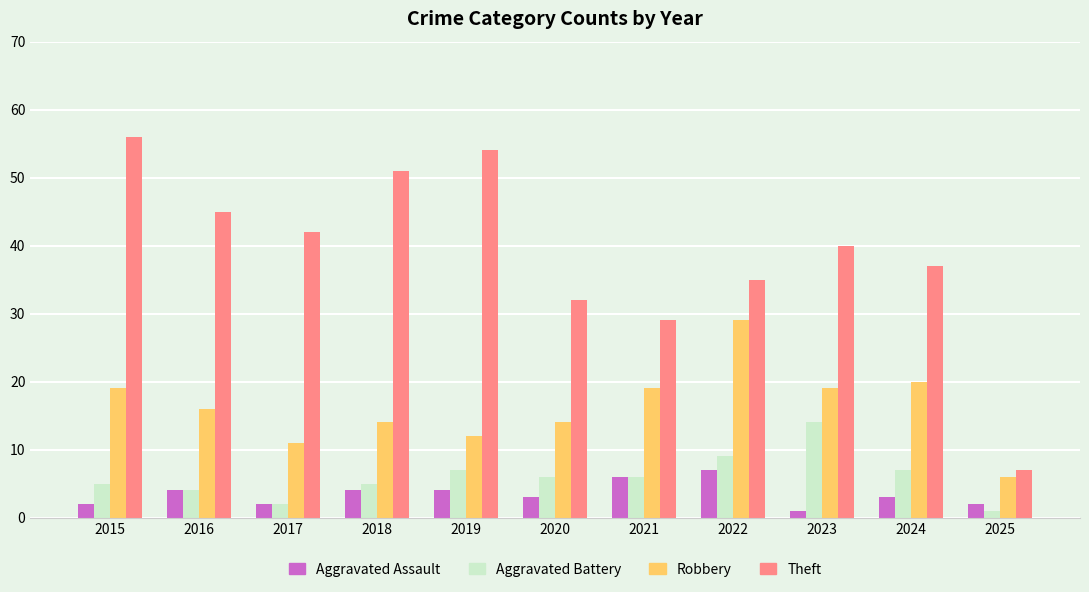

What is the difference between the highest and lowest values at 2017?

40